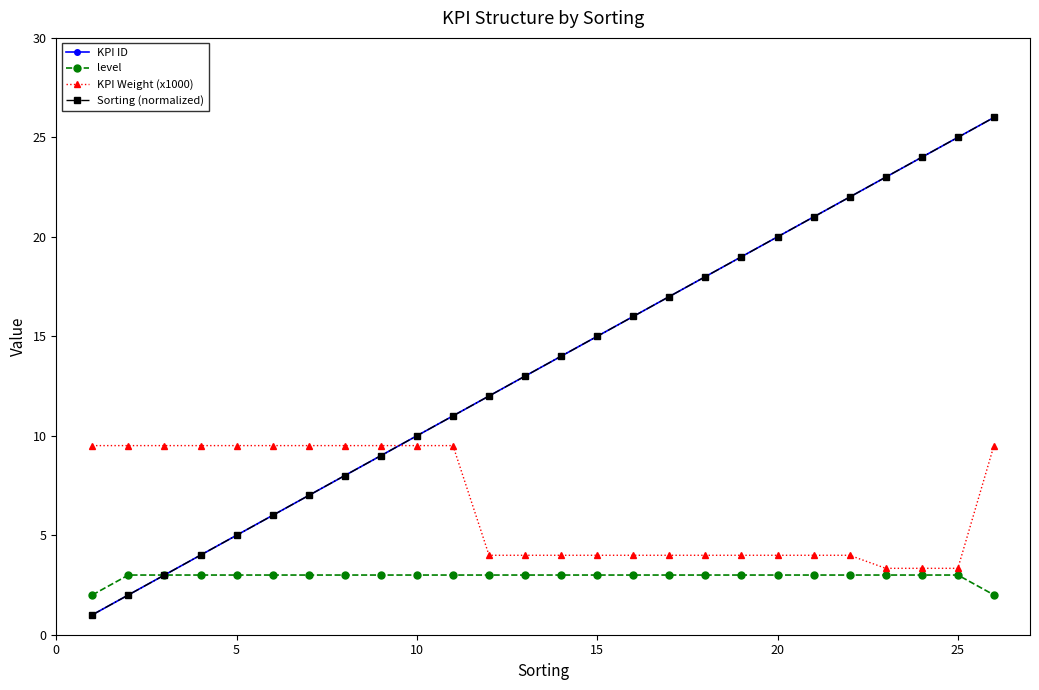

What is the smallest value displayed?

1.0